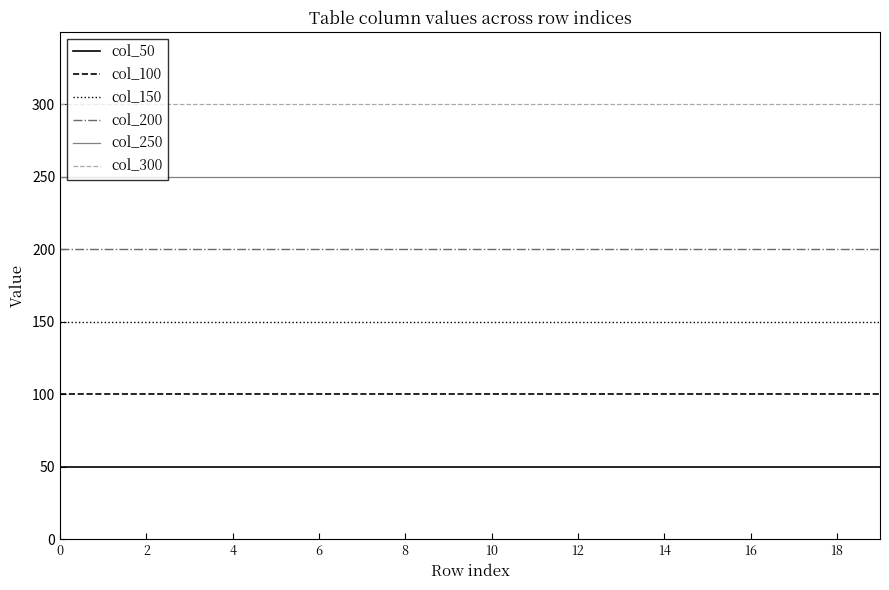

Rank the series by their average value, from lowest to highest.

col_50, col_100, col_150, col_200, col_250, col_300